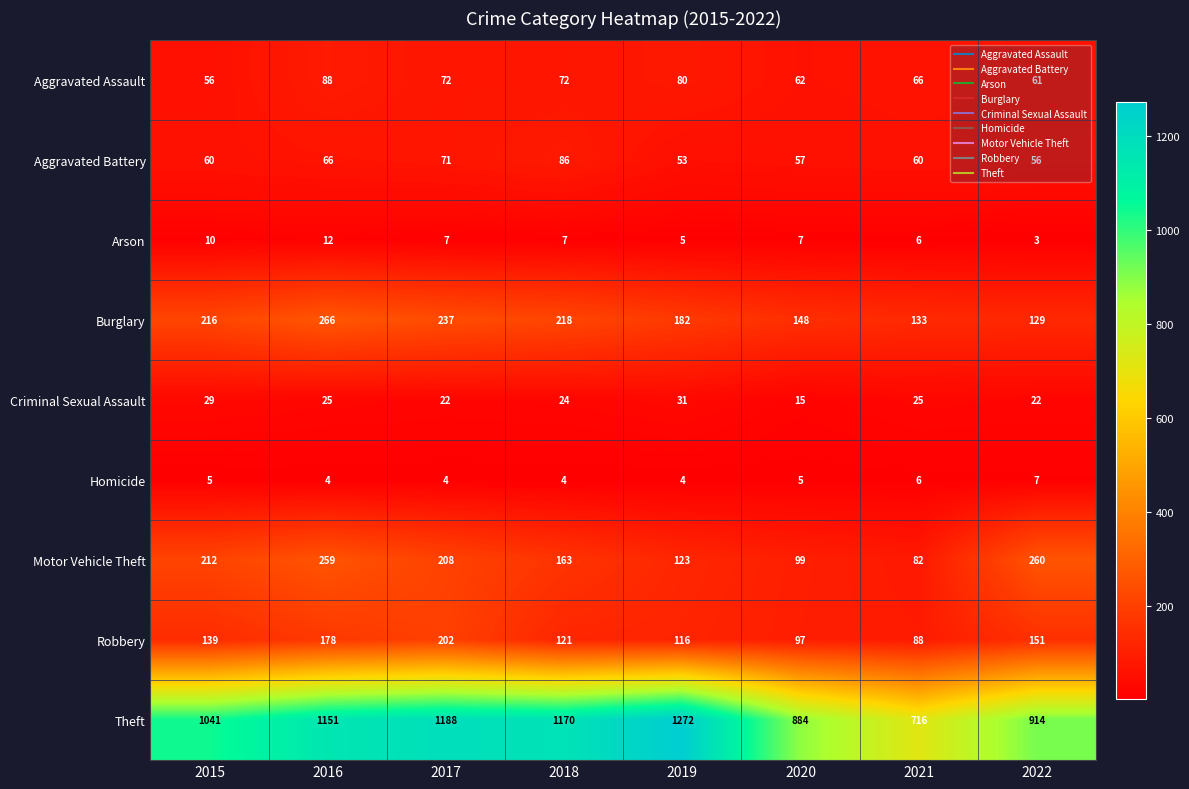

What is the spread (max minus min) of values at 2021?

710